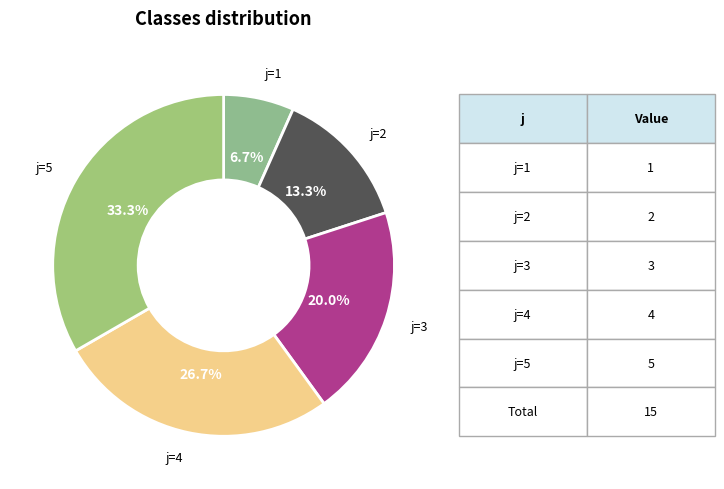

What percentage is the j=4 slice, to the nearest percent?

27%